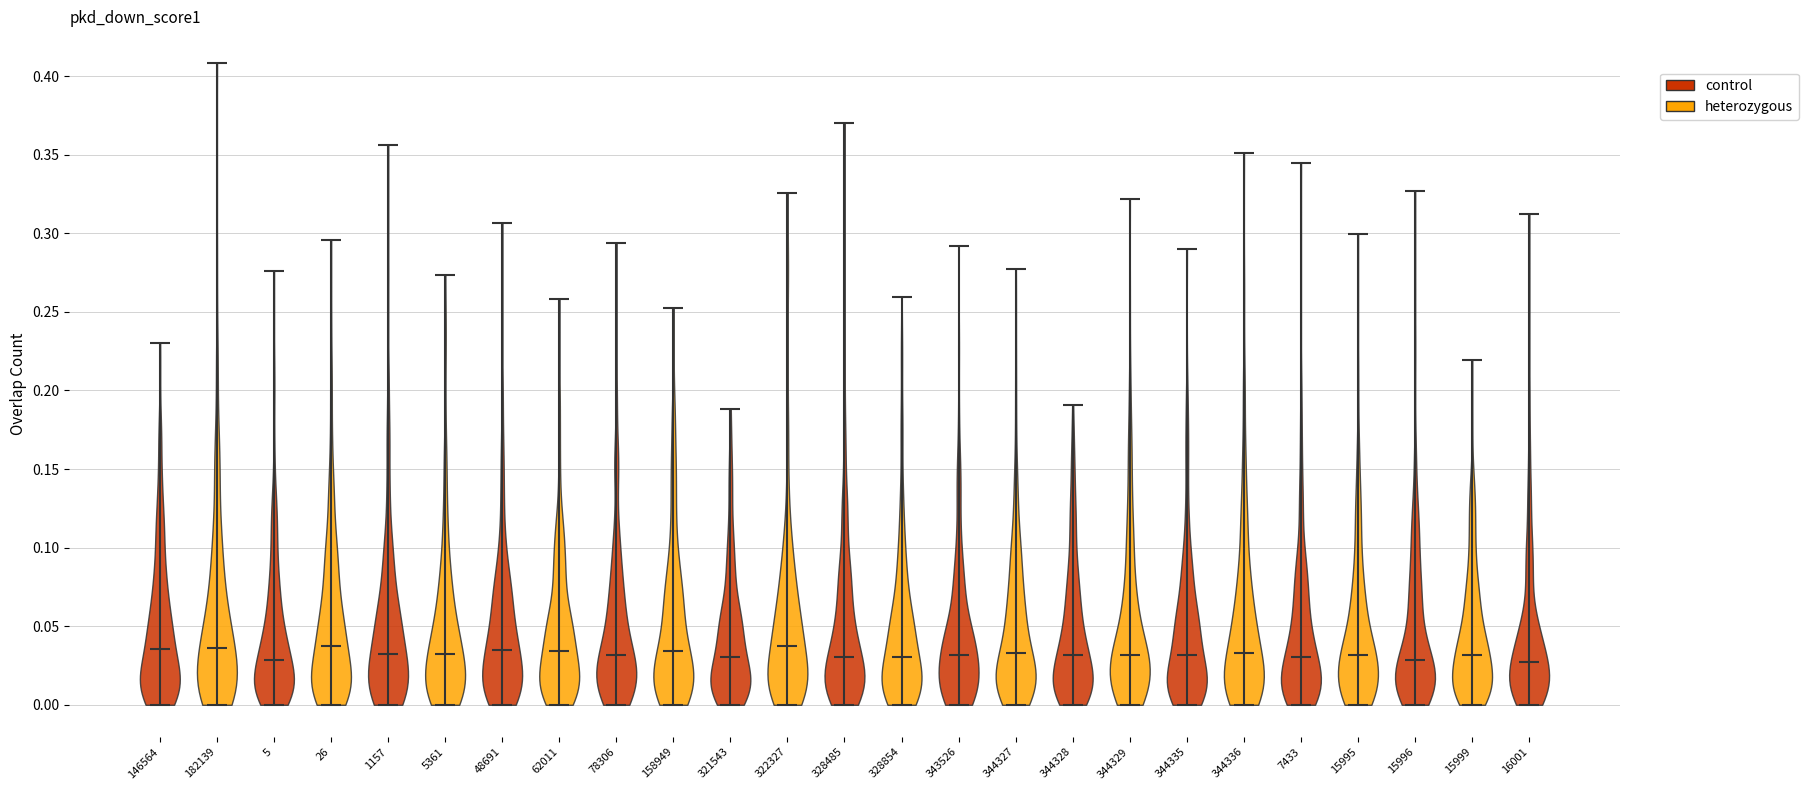

Where does the median line of the violin at x = 321543 sit on the y-axis? The values are not printed on the chart, so give them approximately, as read against the axis.

0.030